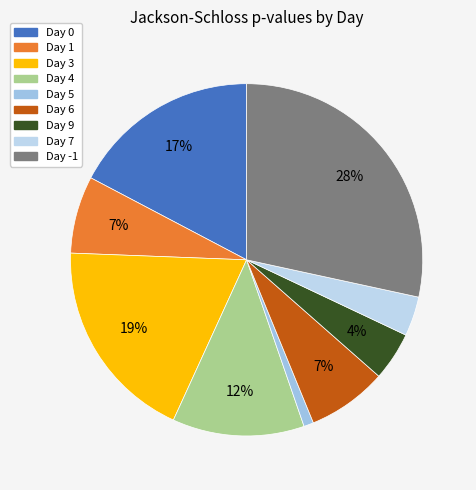

How many slices are in this pie chart?

9